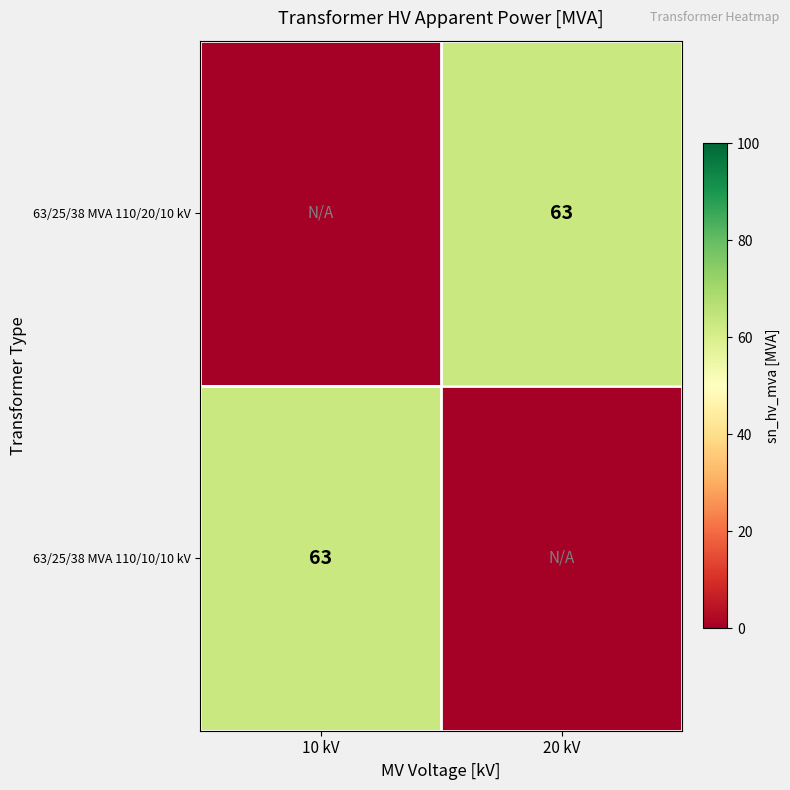

Is it true that 63/25/38 MVA 110/20/10 kV equals 63 at 20 kV?

True